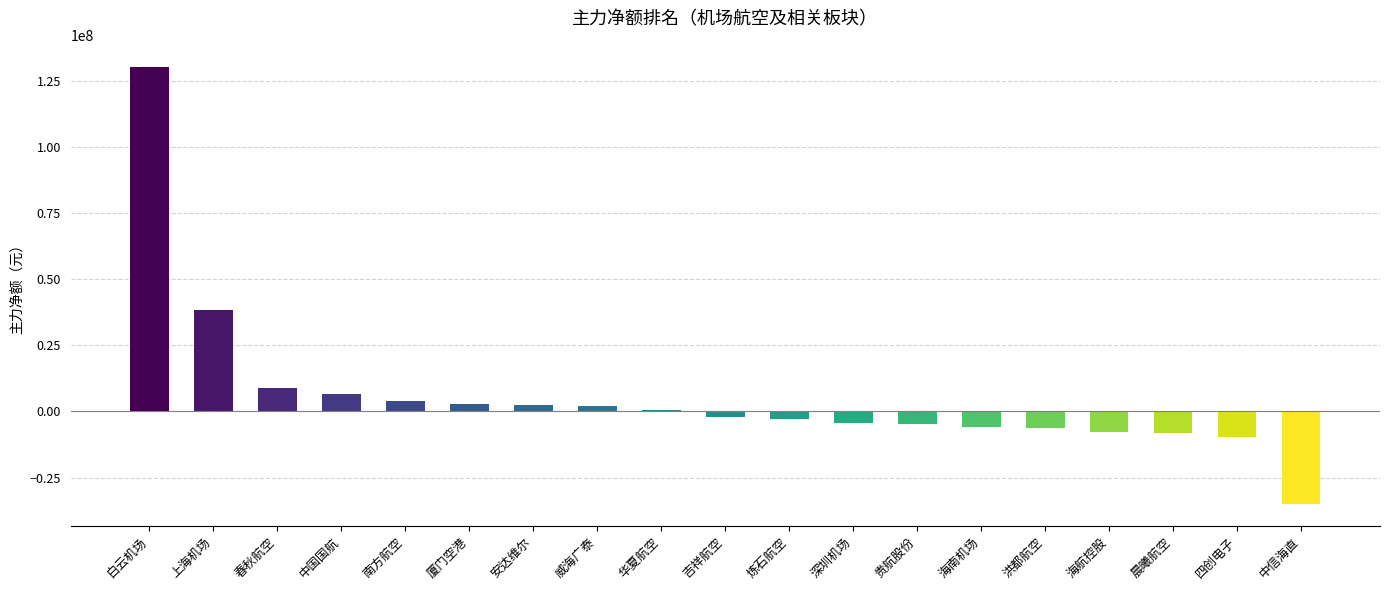

Where is the data nearest to the value 47647120?

上海机场